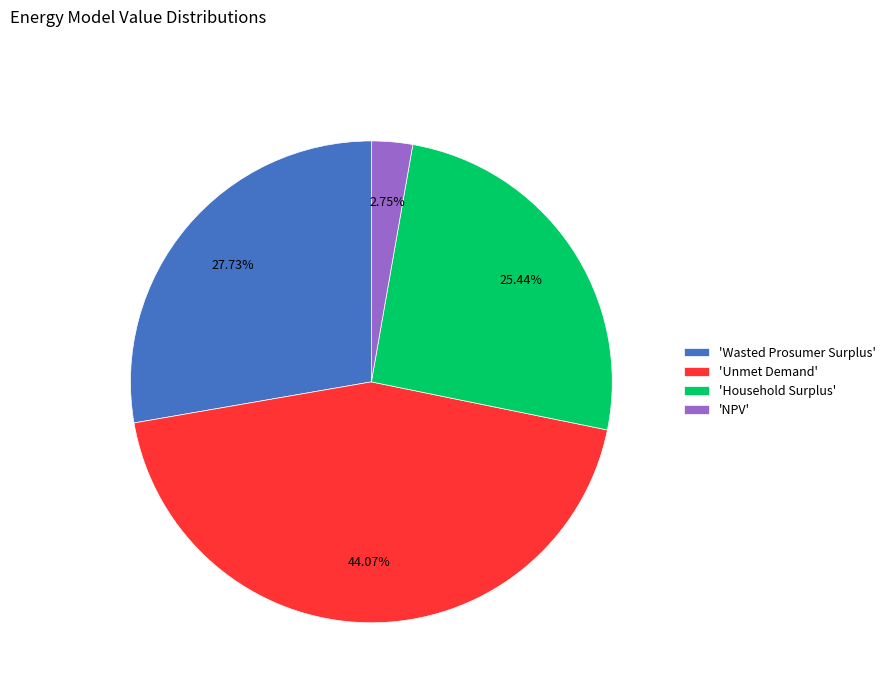

Does any single category account for the majority?

No